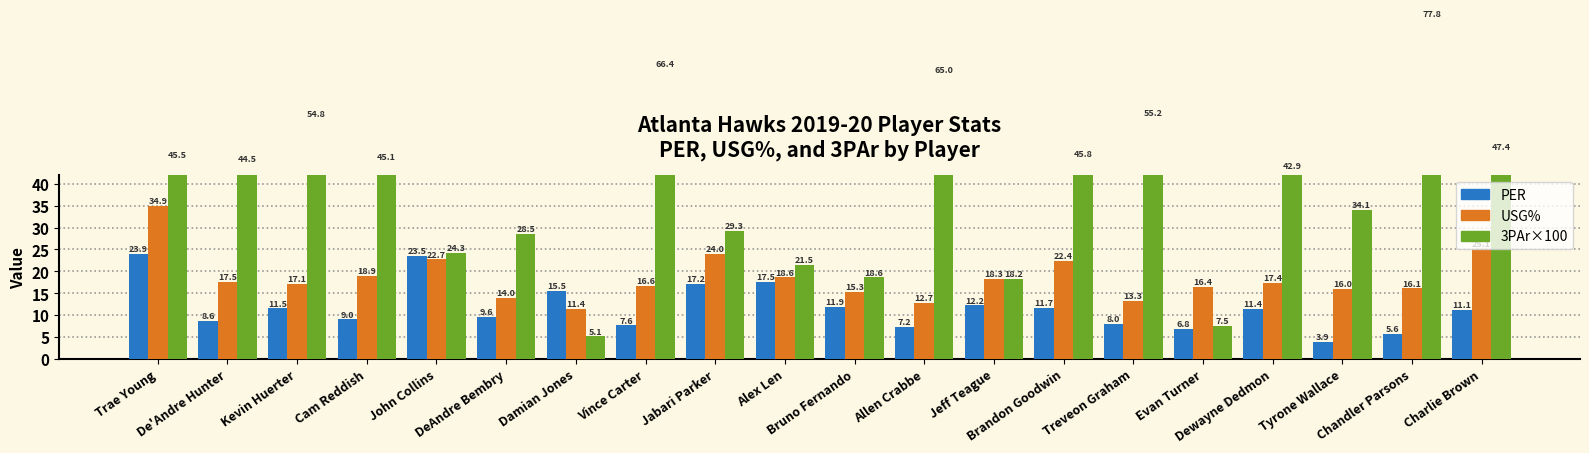

Which label corresponds to the largest value in the chart?

Chandler Parsons